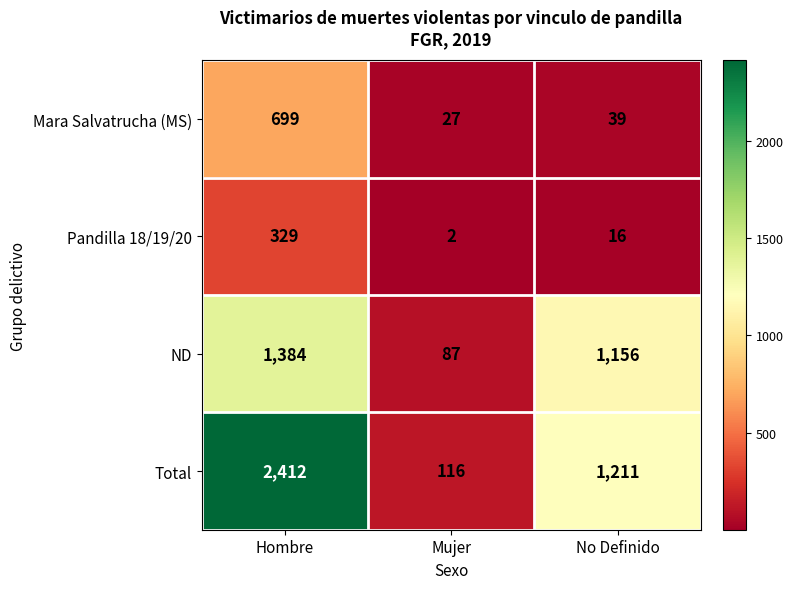

Reading right to left, extract all data points from this chart.

Mara Salvatrucha (MS): 39	27	699
Pandilla 18/19/20: 16	2	329
ND: 1156	87	1384
Total: 1211	116	2412